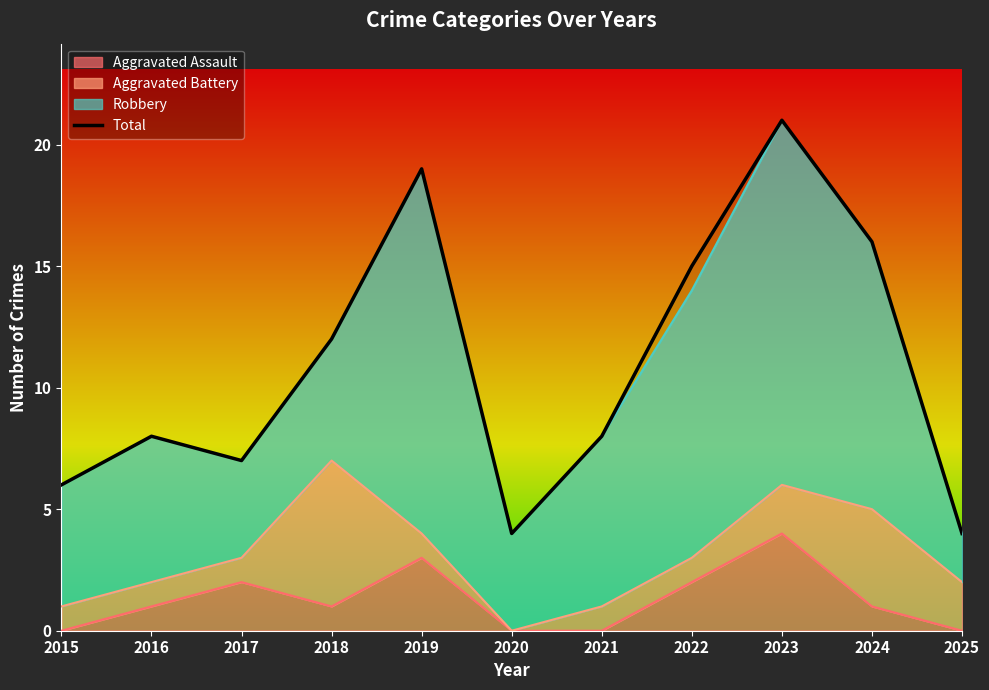

How many lines are shown in the chart?

1